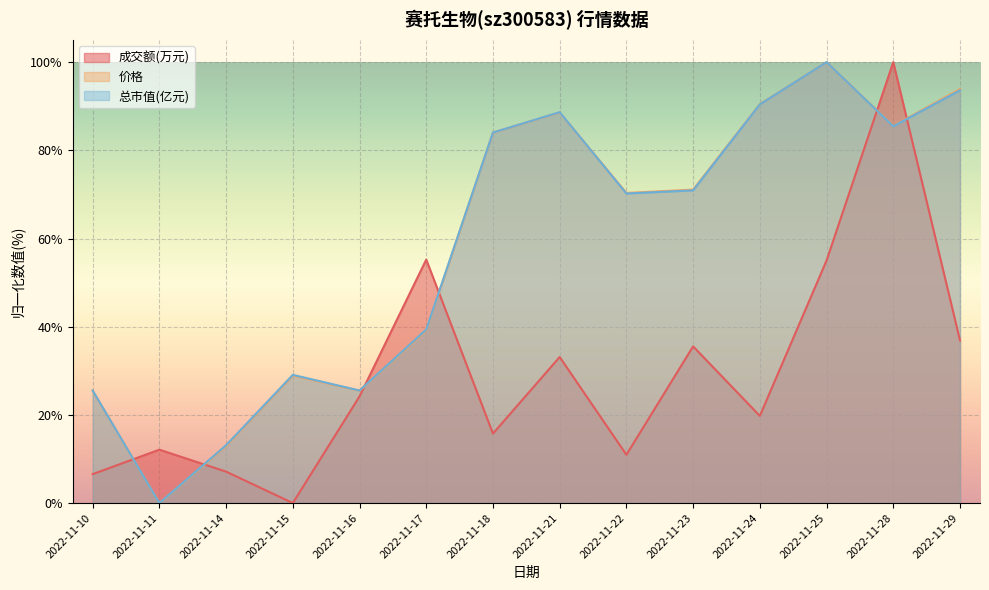

Which series has the widest spread of values?

成交额(万元)